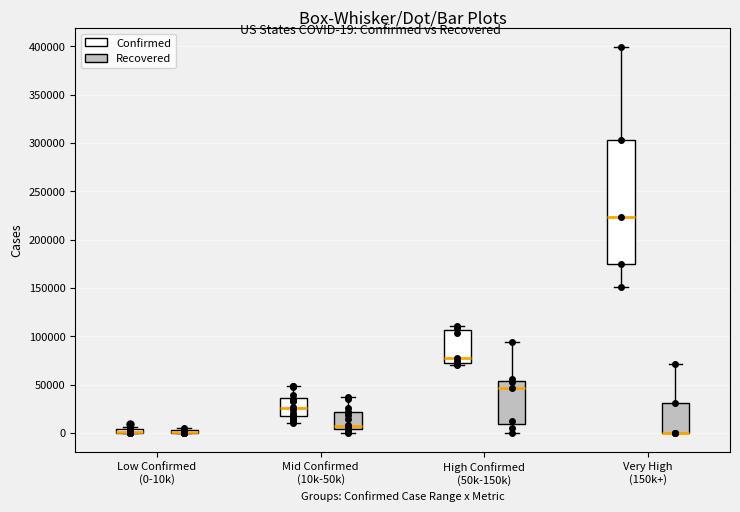

Comparing the boxes themselves (not the whiskers), which one is the tallest?

Very High (150k+) (Confirmed)